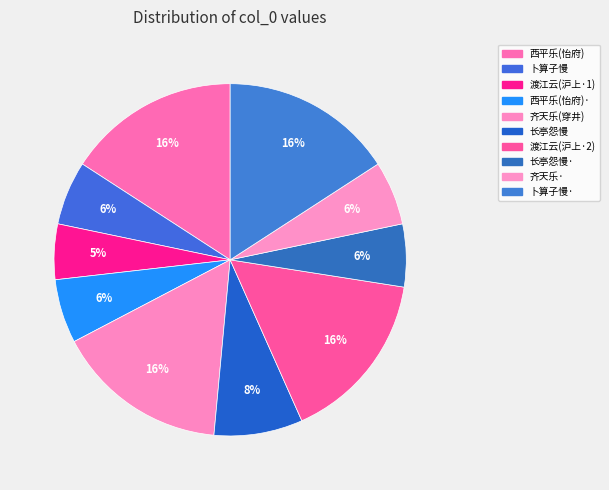

Count the number of slices in the pie.

10